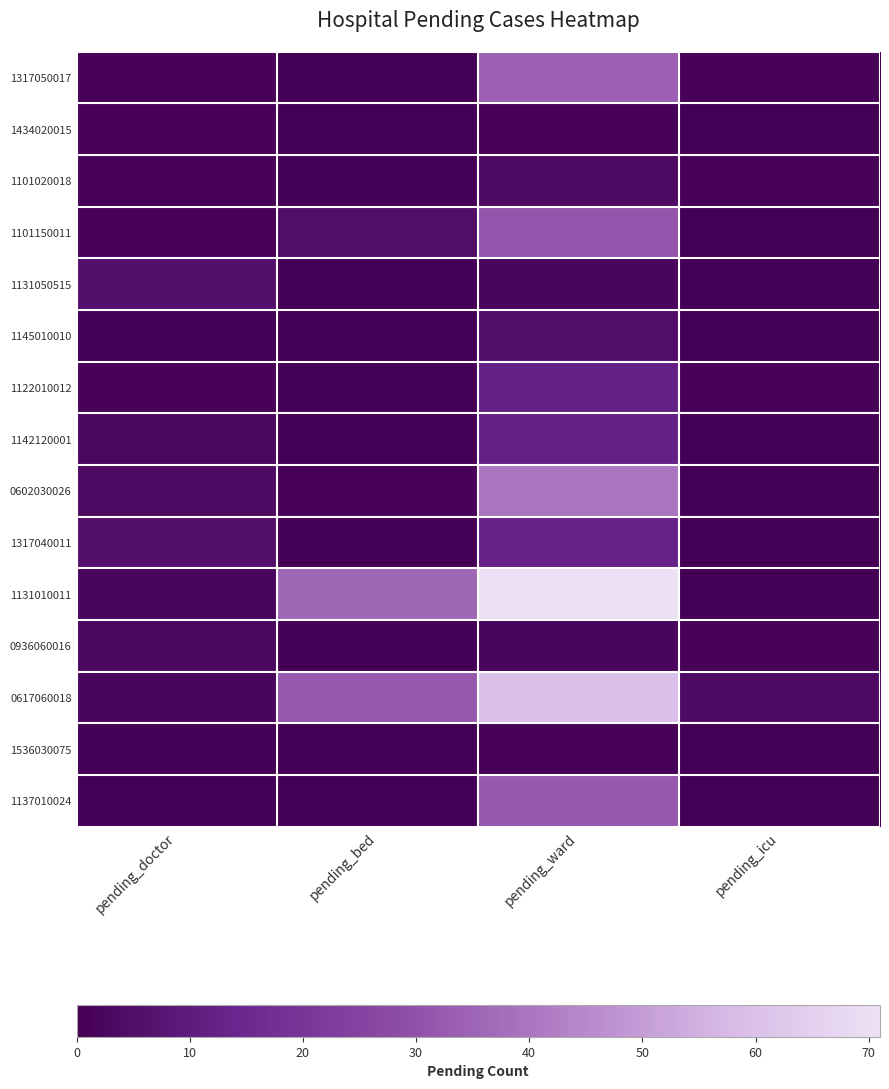

Reading left to right, what are all the values shown in this chart?

1317050017: pending_doctor=1	pending_bed=0	pending_ward=34	pending_icu=1
1434020015: pending_doctor=1	pending_bed=0	pending_ward=1	pending_icu=0
1101020018: pending_doctor=1	pending_bed=0	pending_ward=4	pending_icu=1
1101150011: pending_doctor=1	pending_bed=5	pending_ward=31	pending_icu=0
1131050515: pending_doctor=6	pending_bed=0	pending_ward=2	pending_icu=0
1145010010: pending_doctor=0	pending_bed=0	pending_ward=5	pending_icu=0
1122010012: pending_doctor=1	pending_bed=0	pending_ward=12	pending_icu=1
1142120001: pending_doctor=3	pending_bed=0	pending_ward=12	pending_icu=0
0602030026: pending_doctor=4	pending_bed=1	pending_ward=40	pending_icu=0
1317040011: pending_doctor=6	pending_bed=0	pending_ward=13	pending_icu=0
1131010011: pending_doctor=2	pending_bed=36	pending_ward=71	pending_icu=0
0936060016: pending_doctor=3	pending_bed=0	pending_ward=2	pending_icu=1
0617060018: pending_doctor=2	pending_bed=32	pending_ward=60	pending_icu=4
1536030075: pending_doctor=0	pending_bed=0	pending_ward=1	pending_icu=0
1137010024: pending_doctor=0	pending_bed=0	pending_ward=32	pending_icu=0